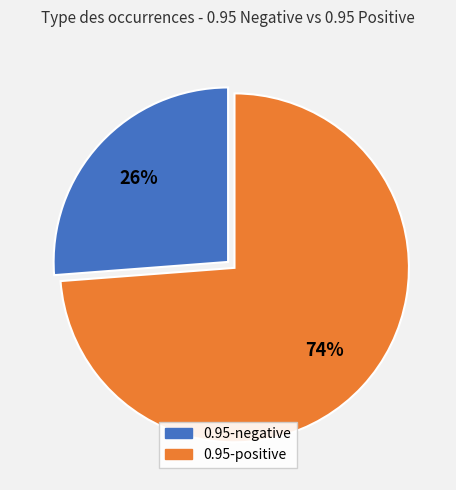

How many segments does this pie chart have?

2